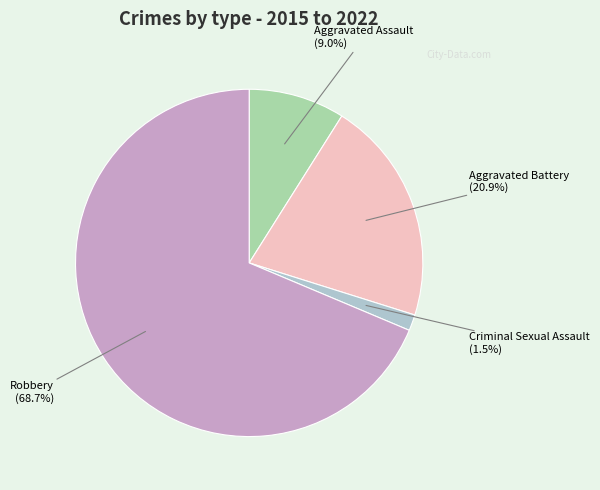

Count the number of slices in the pie.

4